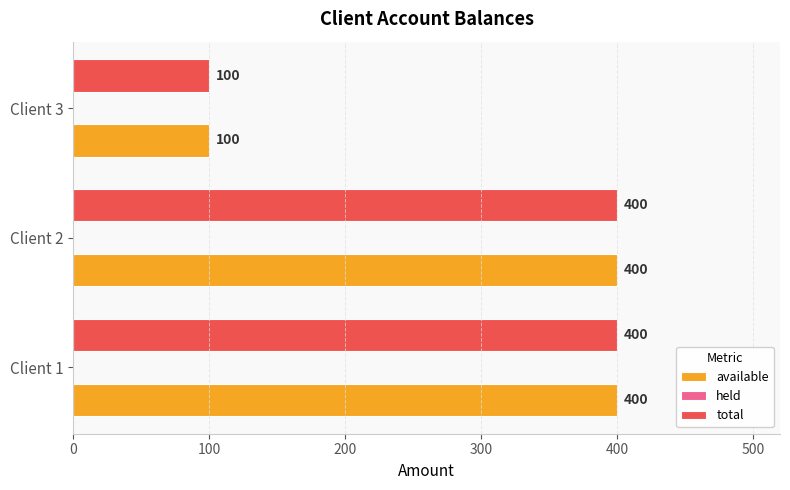

What is the difference between the total values at Client 3 and Client 1?

300